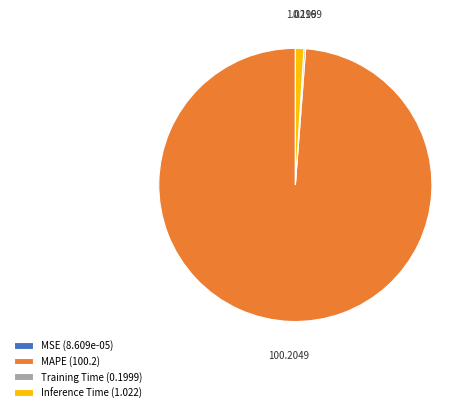

Is it true that MAPE is 92% of the pie?

False